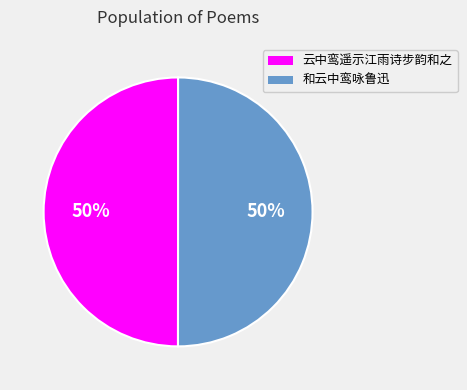

Is the sum of 和云中鸾咏鲁迅 and 云中鸾遥示江雨诗步韵和之 greater than half?

Yes